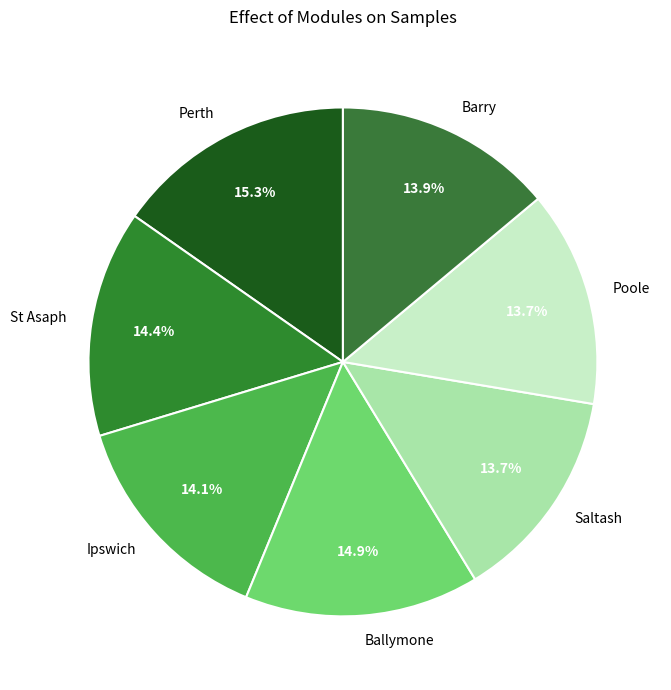

Count the number of slices in the pie.

7